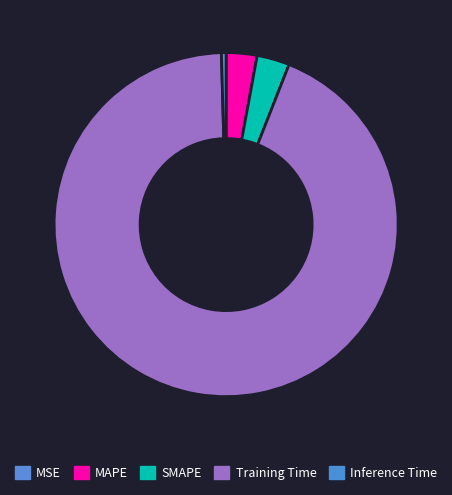

To the nearest percent, what is the difference between the largest and smallest slice percentages?

94%